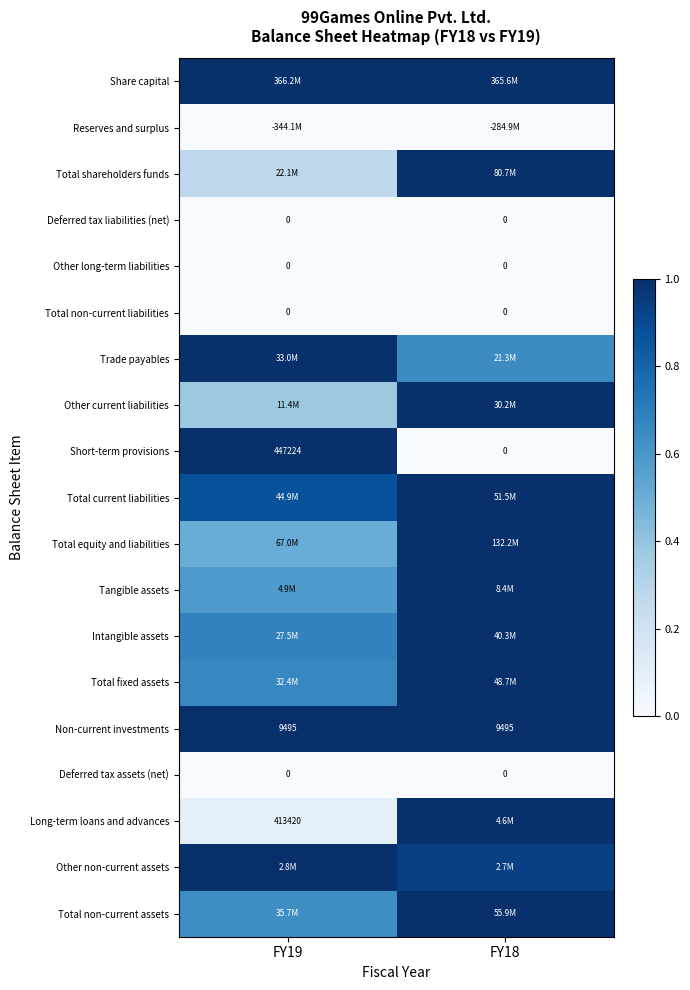

How many data points in Short-term provisions are less than 1?

1